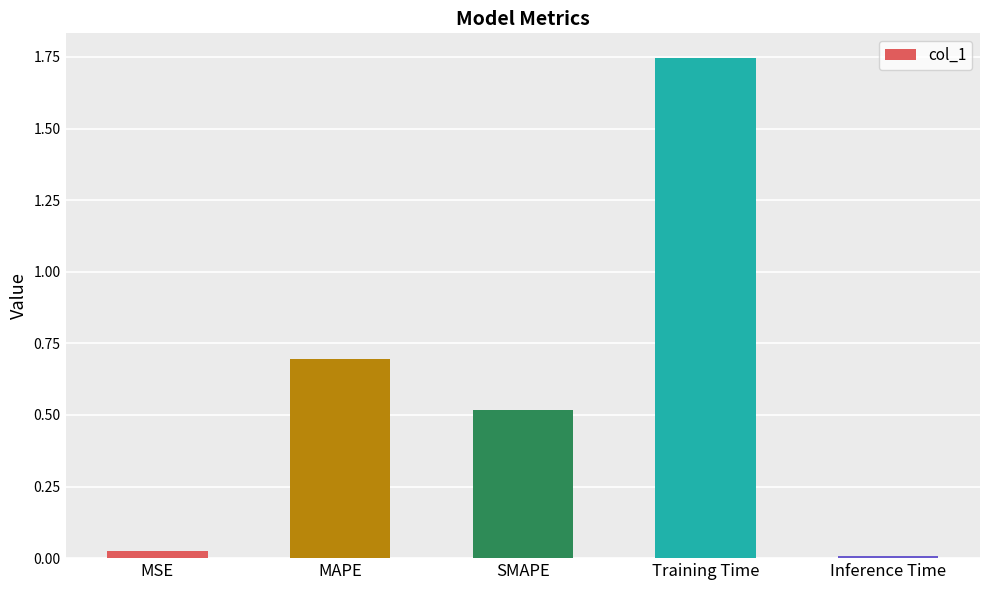

What is the sum of all values?

3.0